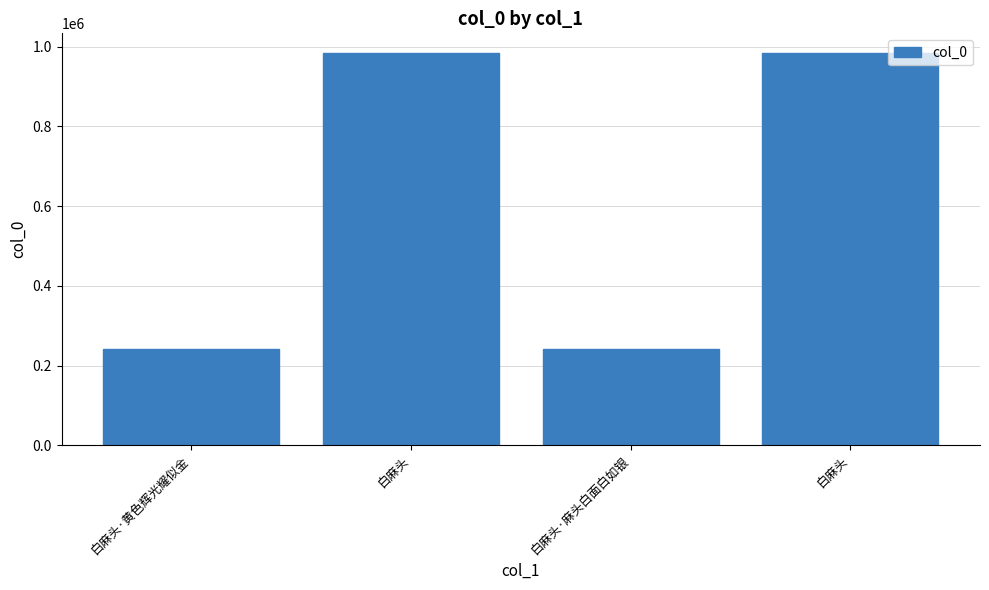

What is the sum of the values at 白麻头 and 白麻头·麻头白面白如银?

1225705